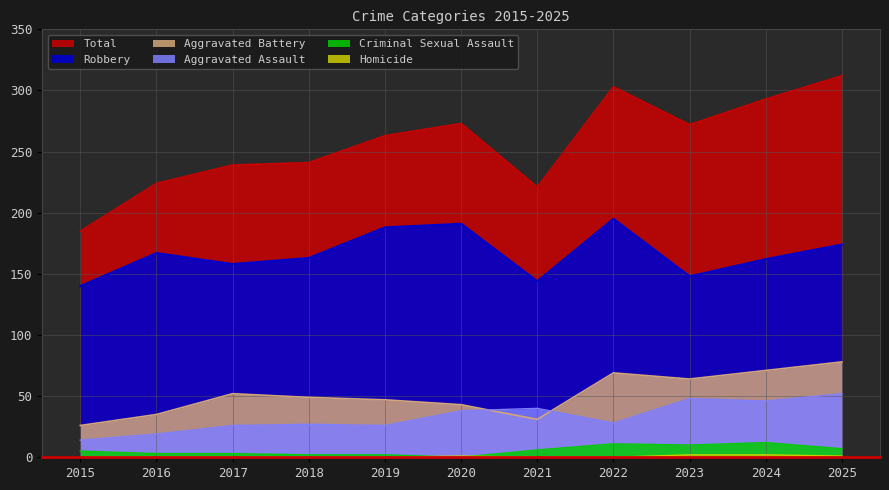

What is the spread (max minus min) of values at 2022?

303